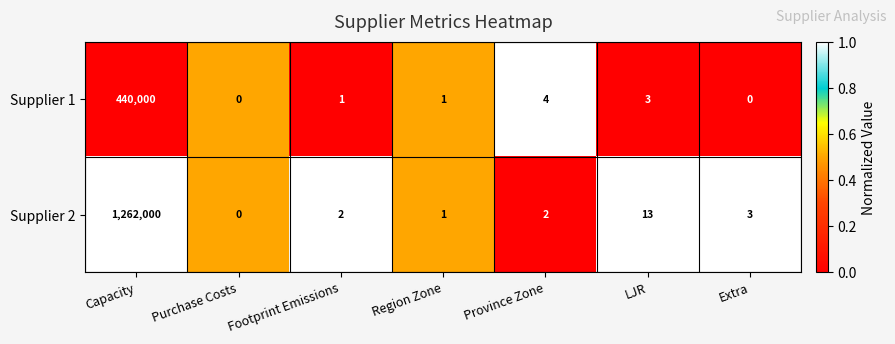

Which series has the largest total across all categories?

Supplier 2